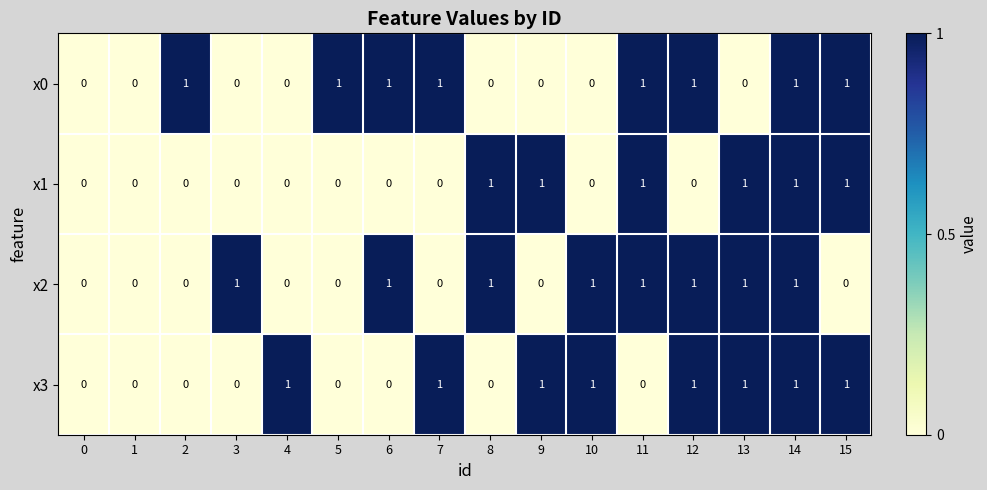

Is it true that x3 equals 1 at 14?

True